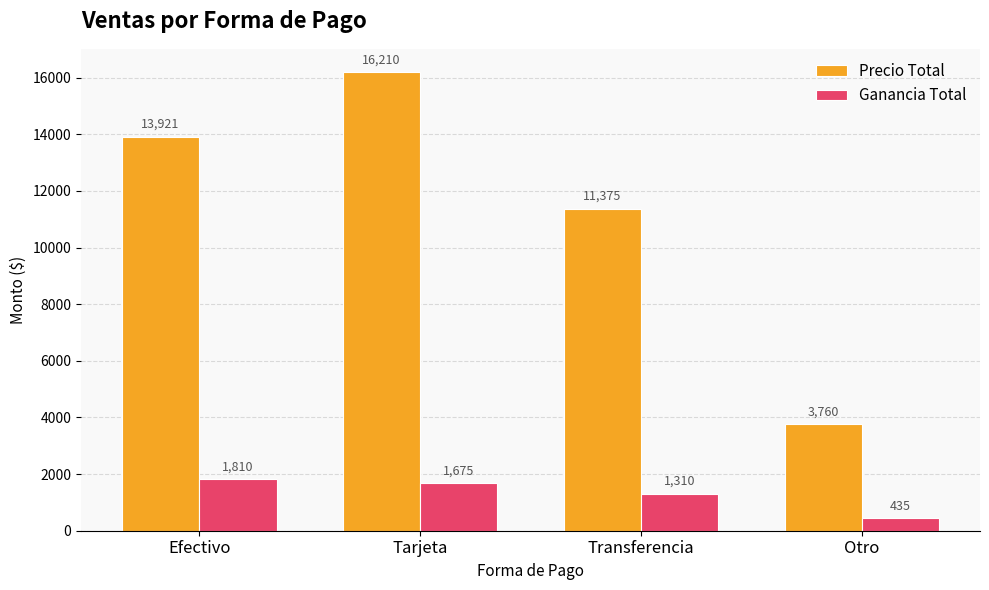

What is the sum of all Ganancia Total values?

5230